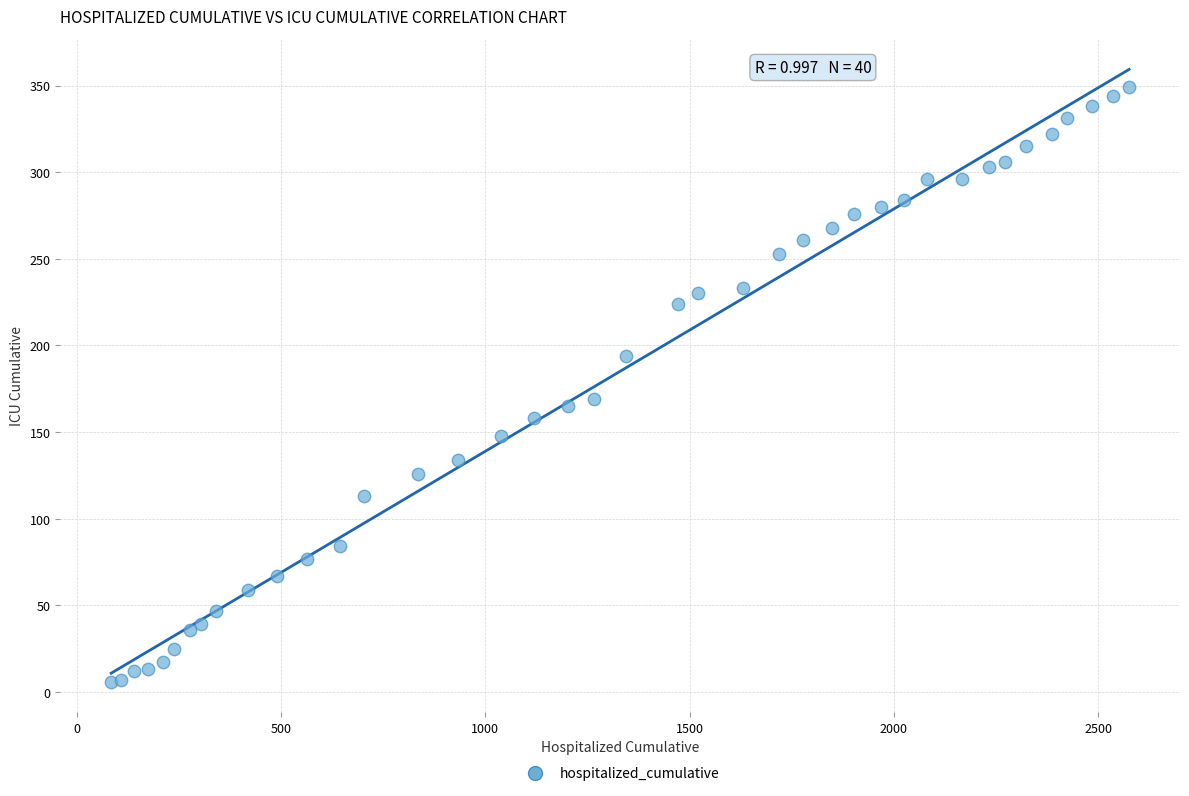

What Y value in the scatter plot is closest to 177?

169